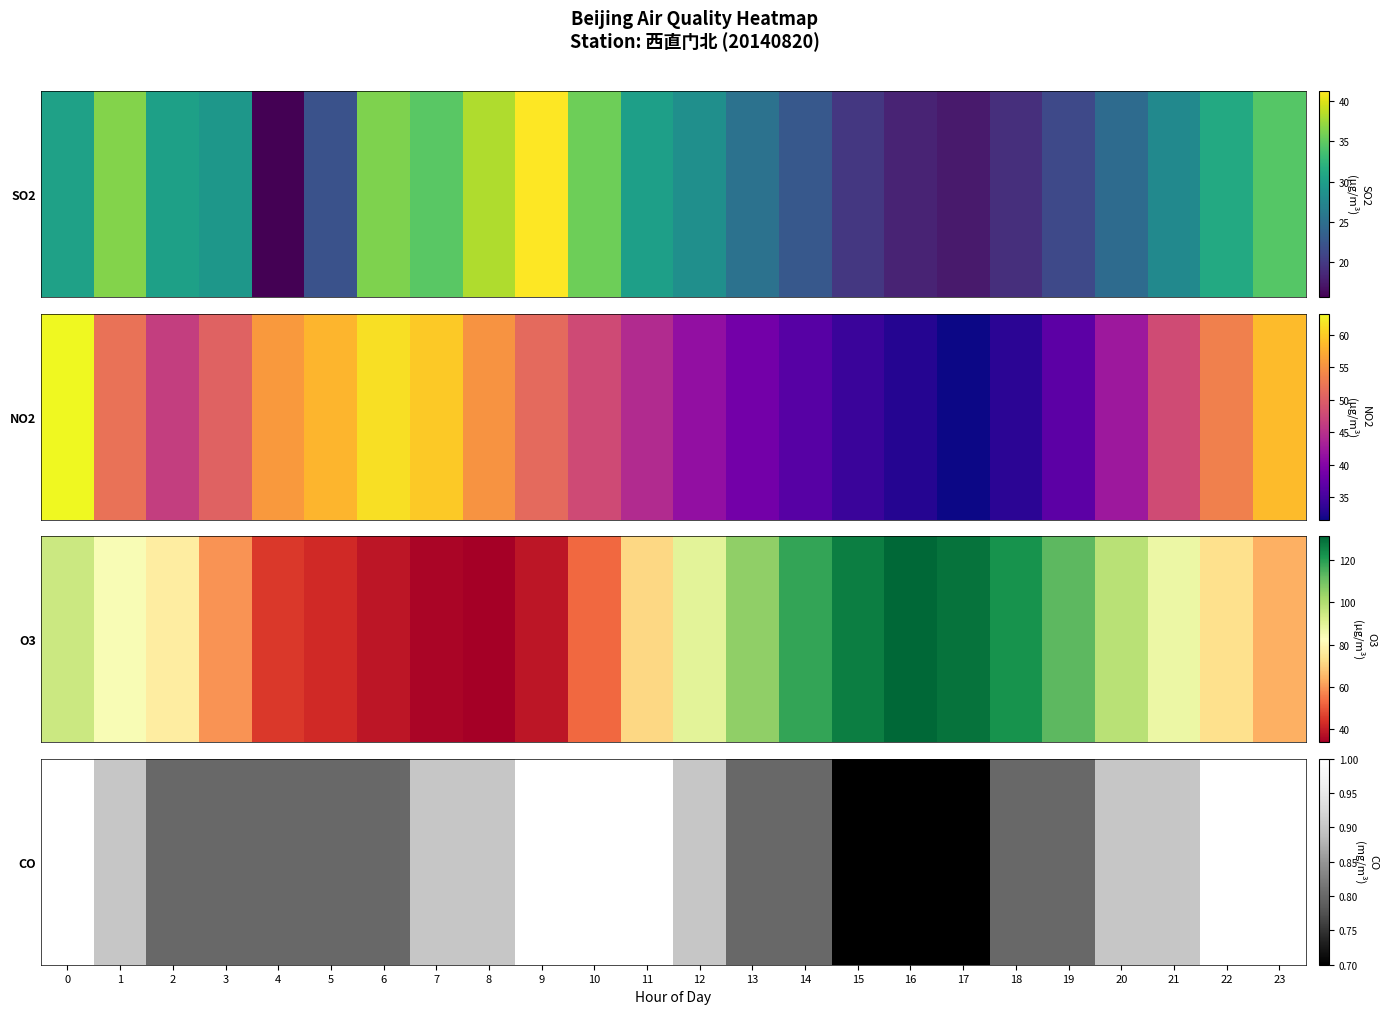

At which label is the value closest to 0?

15